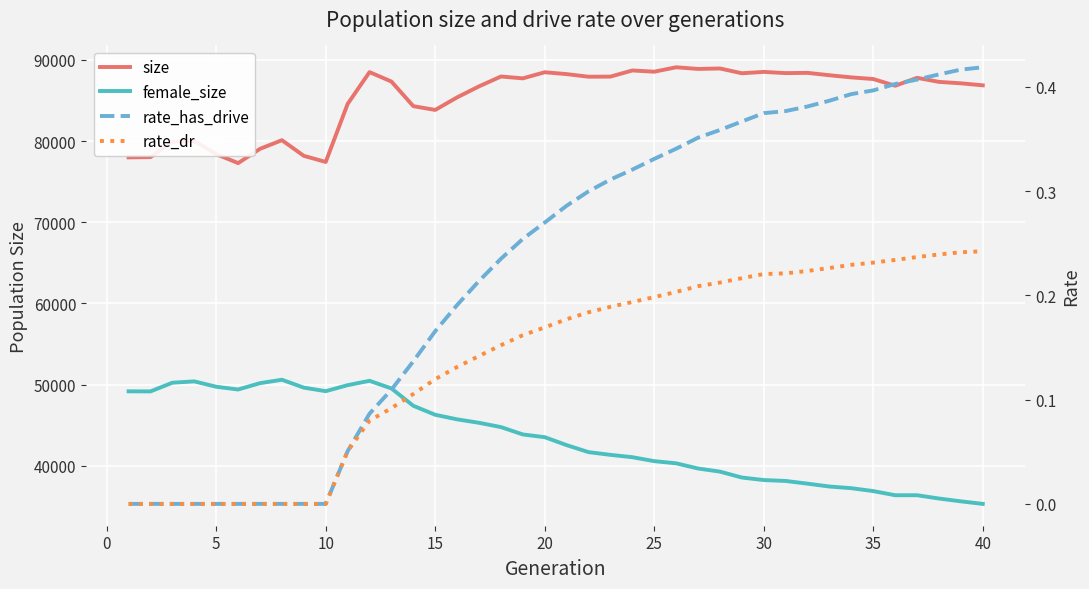

Reading left to right, what are all the values shown in this chart?

size: 77983.0	78020.0	79915.0	80007.0	78382.0	77278.0	79035.0	80101.0	78174.0	77422.0	84561.0	88481.0	87318.0	84289.0	83824.0	85373.0	86727.0	87939.0	87712.0	88463.0	88235.0	87913.0	87928.0	88682.0	88532.0	89076.0	88871.0	88928.0	88339.0	88506.0	88358.0	88388.0	88094.0	87830.0	87630.0	86800.0	87778.0	87278.0	87102.0	86853.0
female_size: 49184.0	49176.0	50247.0	50409.0	49751.0	49411.0	50191.0	50610.0	49639.0	49205.0	49945.0	50481.0	49542.0	47404.0	46297.0	45736.0	45311.0	44783.0	43877.0	43540.0	42563.0	41701.0	41365.0	41077.0	40591.0	40323.0	39684.0	39301.0	38574.0	38265.0	38152.0	37818.0	37467.0	37262.0	36904.0	36396.0	36395.0	35989.0	35642.0	35329.0
rate_has_drive: 0.0	0.0	0.0	0.0	0.0	0.0	0.0	0.0	0.0	0.0	0.1	0.1	0.1	0.1	0.2	0.2	0.2	0.2	0.3	0.3	0.3	0.3	0.3	0.3	0.3	0.3	0.4	0.4	0.4	0.4	0.4	0.4	0.4	0.4	0.4	0.4	0.4	0.4	0.4	0.4
rate_dr: 0.0	0.0	0.0	0.0	0.0	0.0	0.0	0.0	0.0	0.0	0.1	0.1	0.1	0.1	0.1	0.1	0.1	0.2	0.2	0.2	0.2	0.2	0.2	0.2	0.2	0.2	0.2	0.2	0.2	0.2	0.2	0.2	0.2	0.2	0.2	0.2	0.2	0.2	0.2	0.2